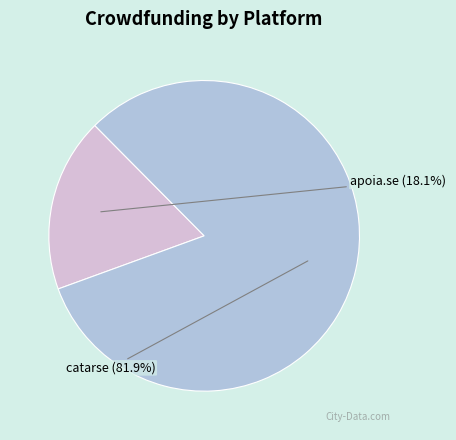

Which slice represents more than half of the pie?

catarse